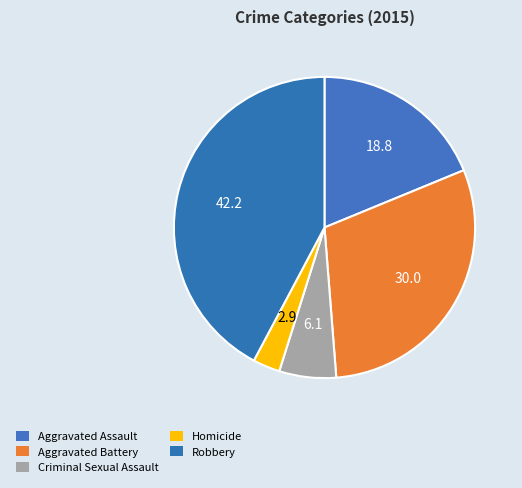

To the nearest percent, what portion does Homicide represent?

3%